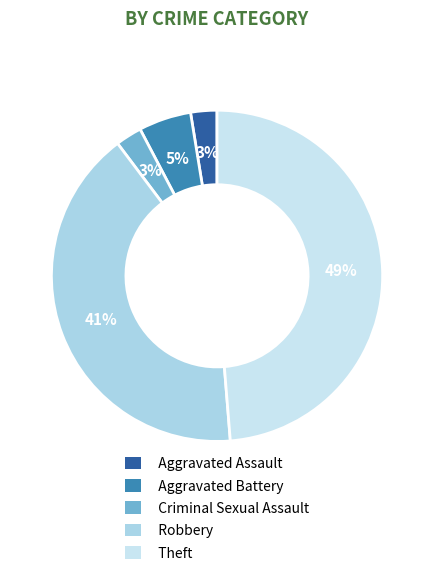

What is the ratio of the value at Aggravated Assault to the value at Robbery?

0.1